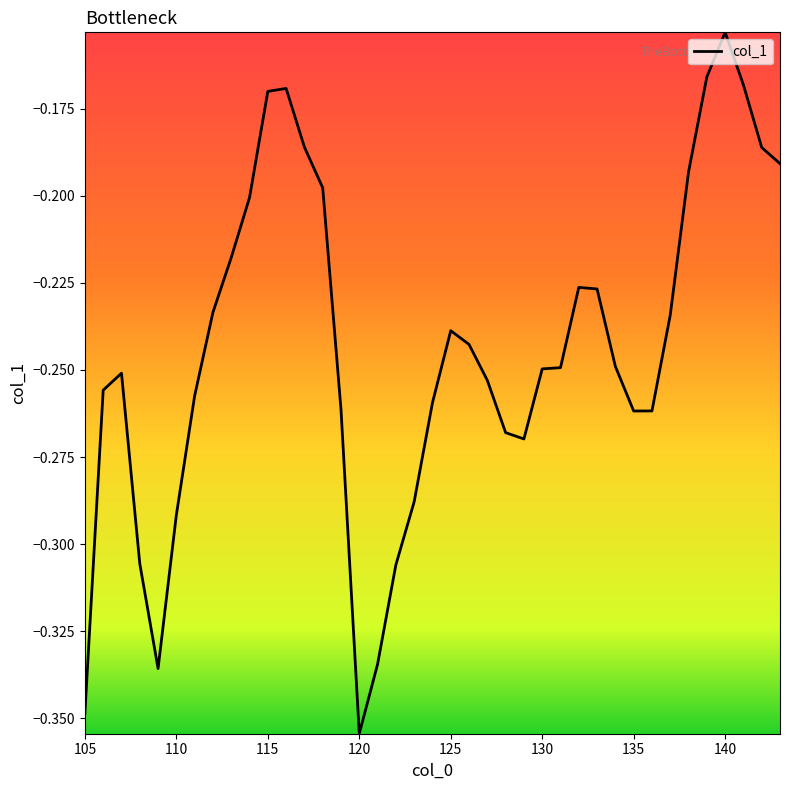

Where is the data nearest to the value 0?

140